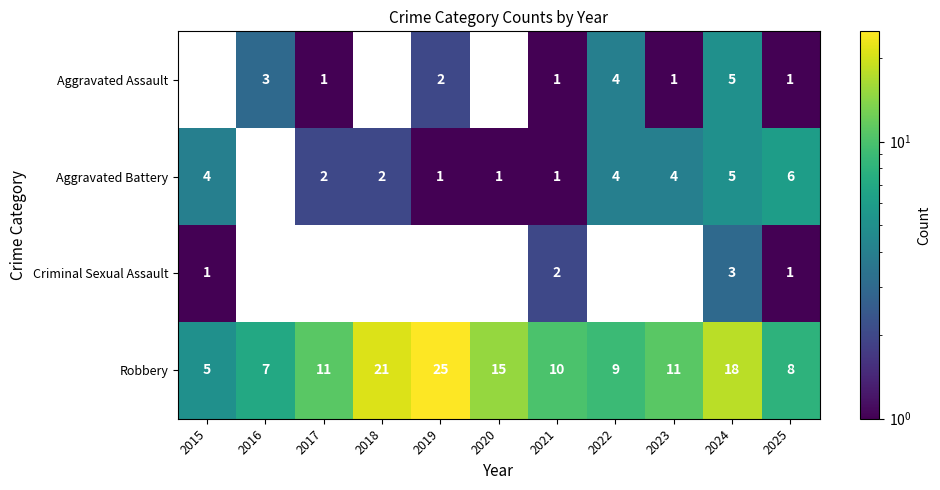

Is the value of Aggravated Assault at 2016 greater than the value of Aggravated Battery at 2015?

No